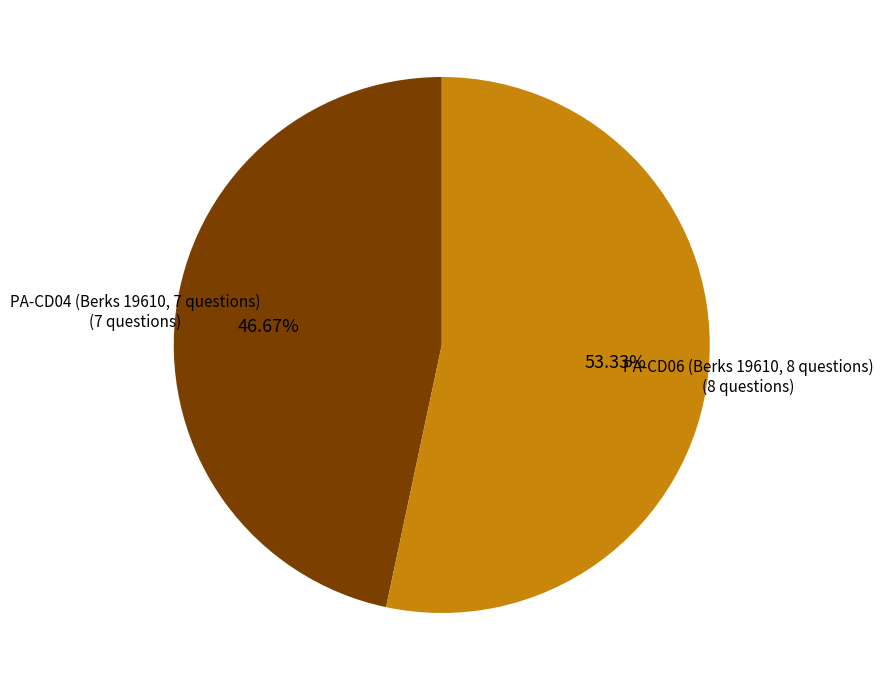

Is there a majority slice in this chart?

Yes